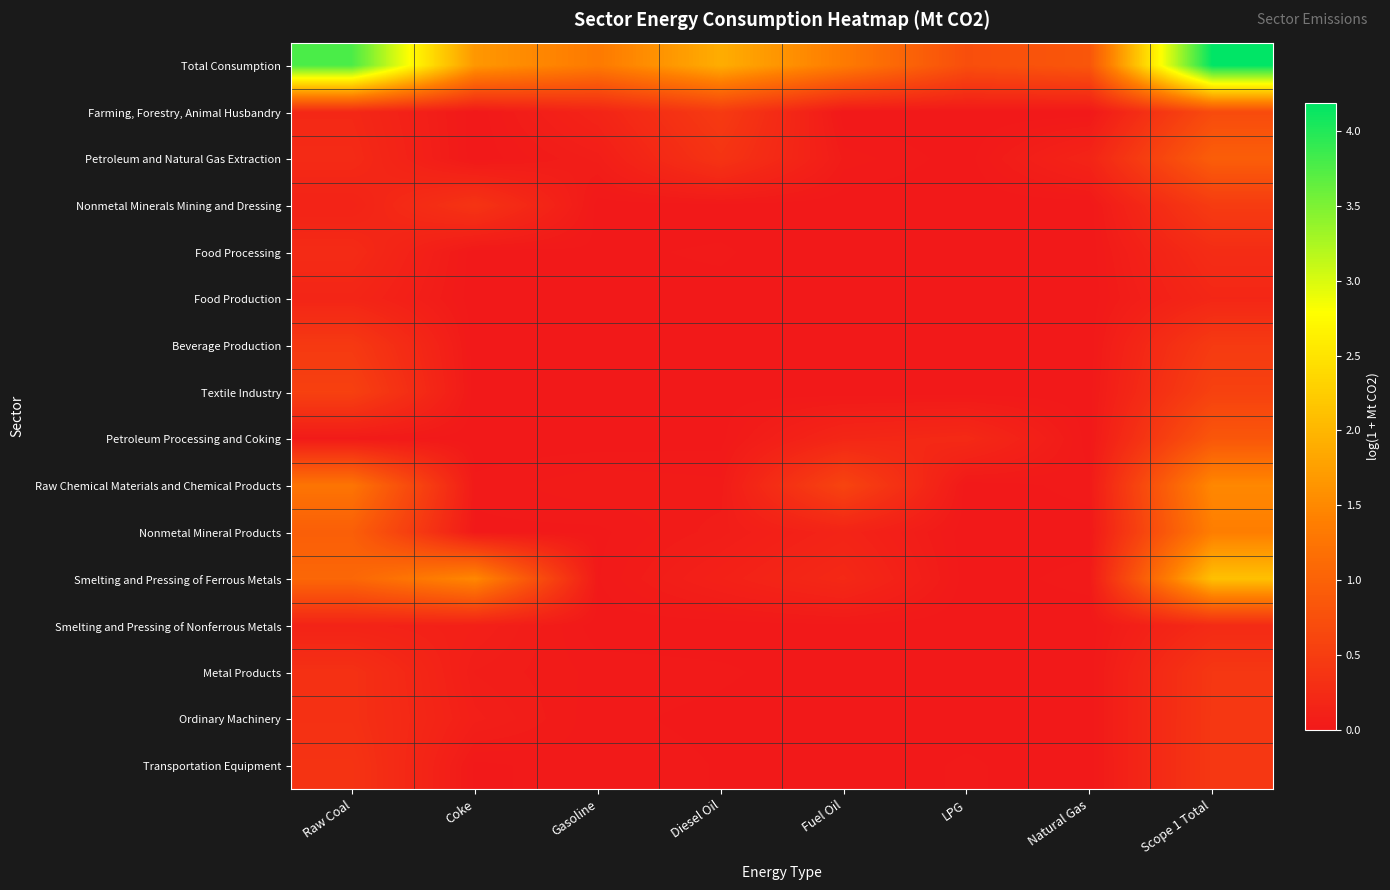

At how many categories does at least one series exceed 1?

6